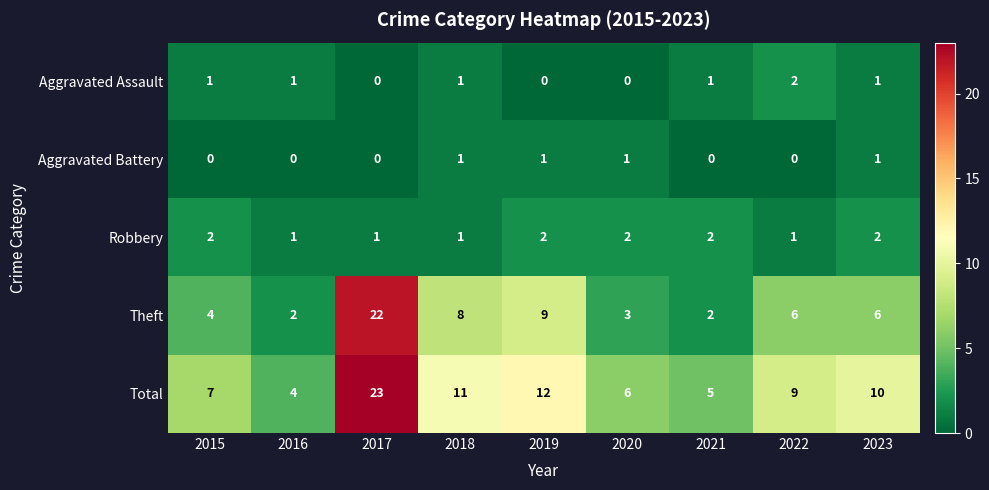

How many data points does each series have?

9